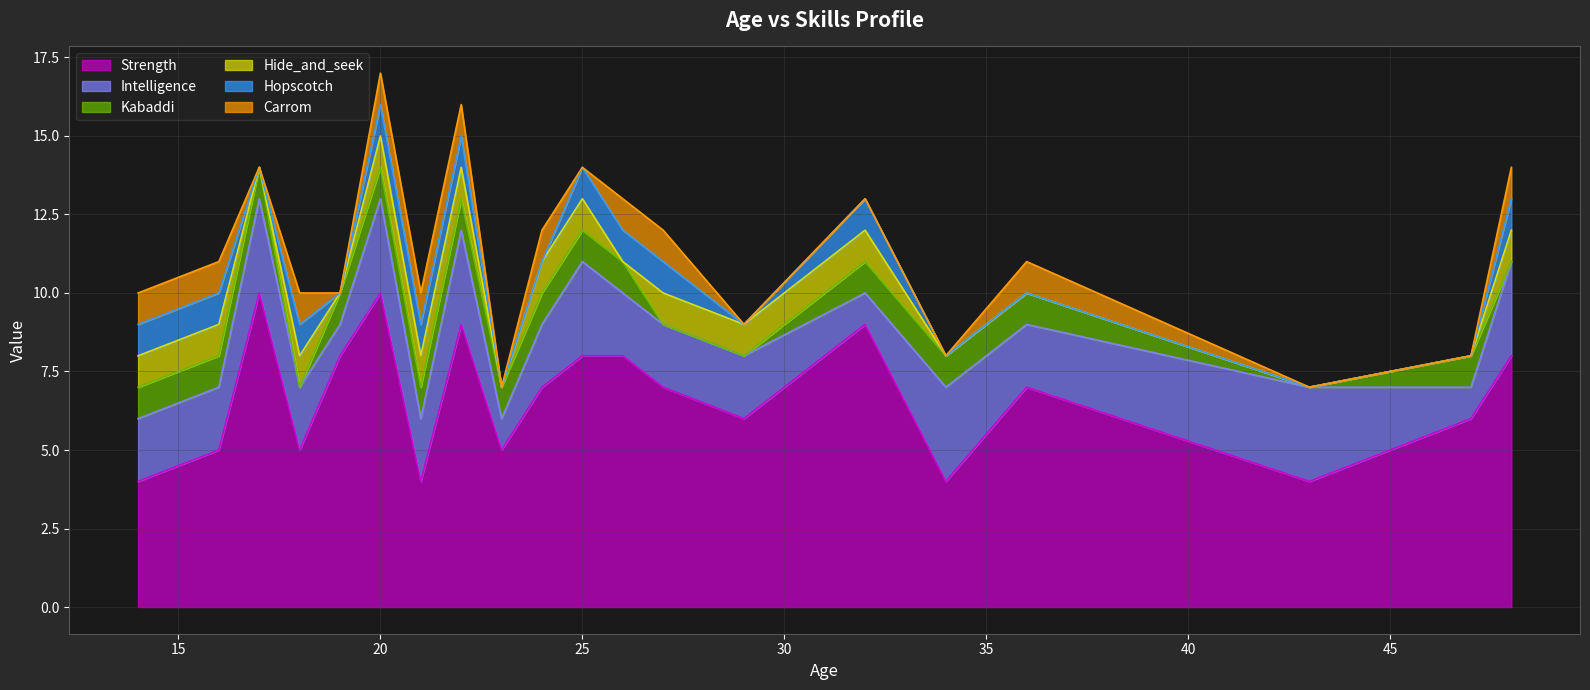

Count the Strength values in the range 5 to 8.

12